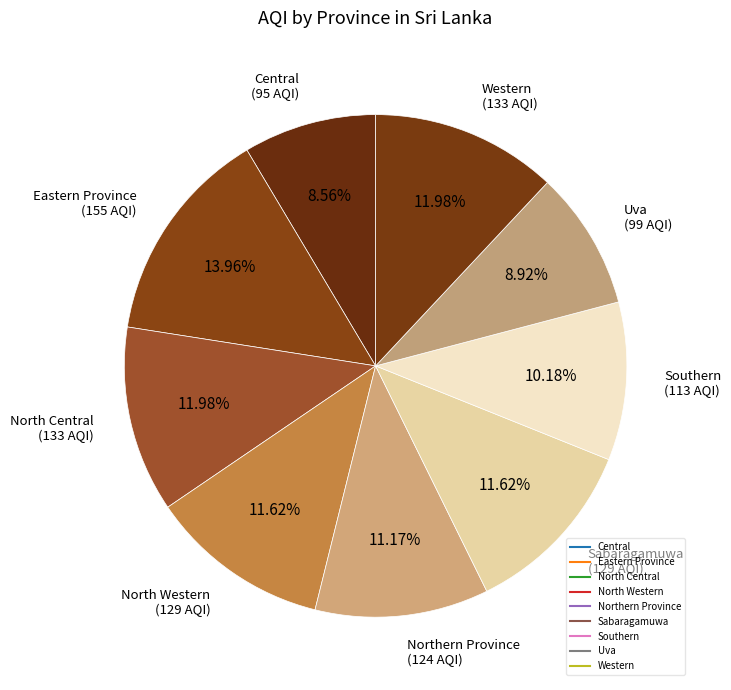

To the nearest percent, what portion does Eastern Province represent?

14%